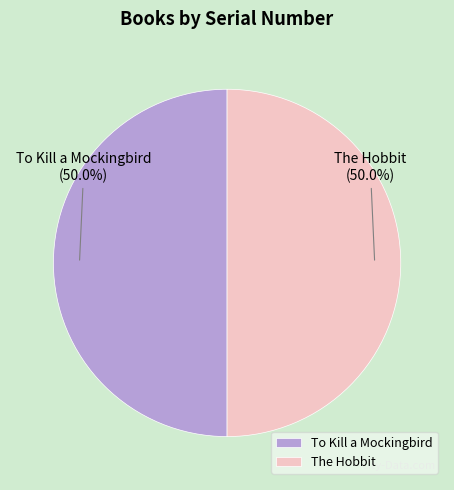

To the nearest percent, what is the average slice percentage?

50%